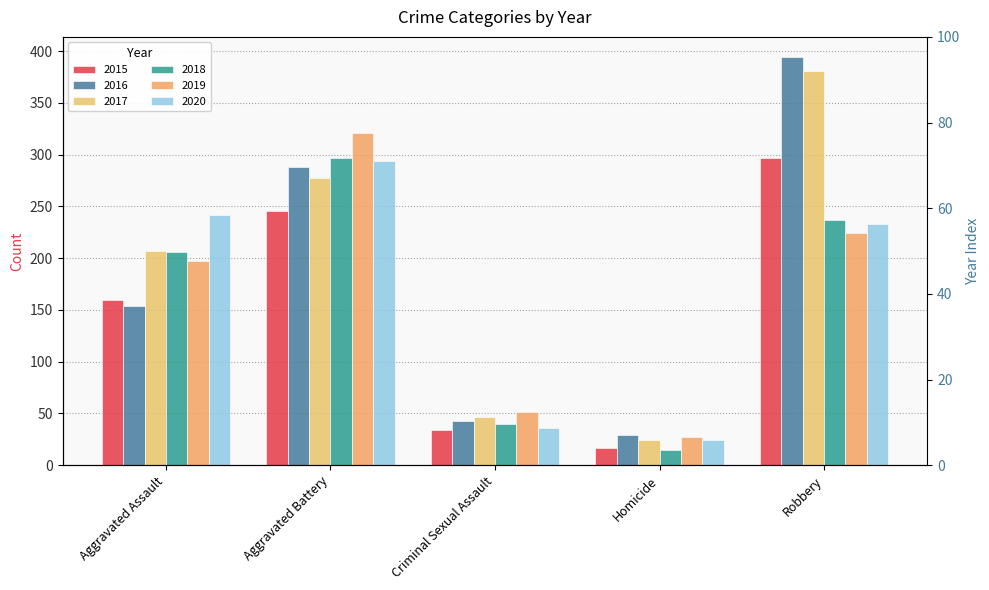

Which series changed the most between Aggravated Battery and Robbery?

2016